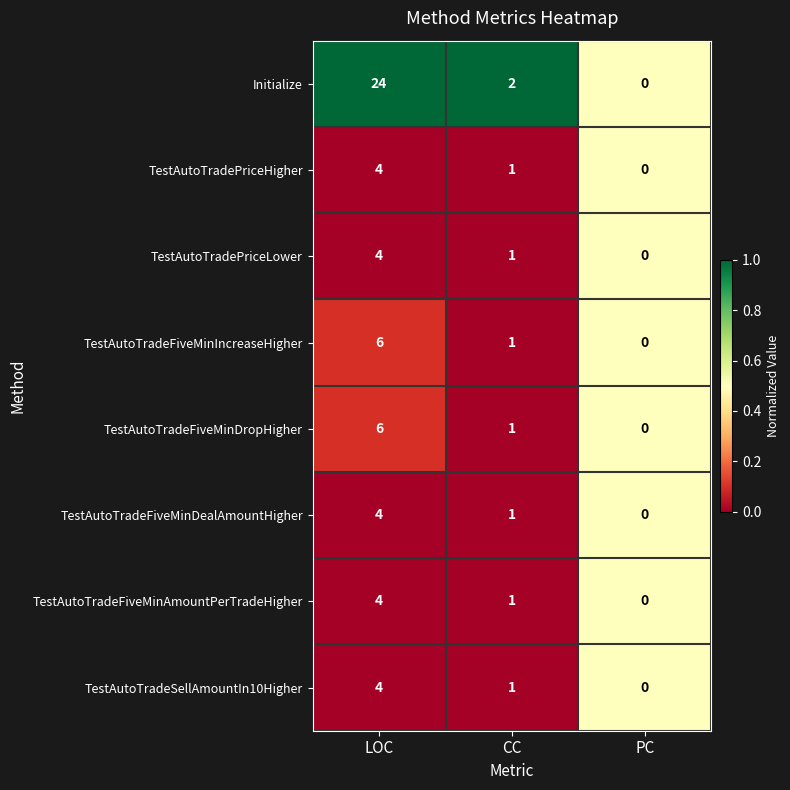

Which series has the widest spread of values?

Initialize